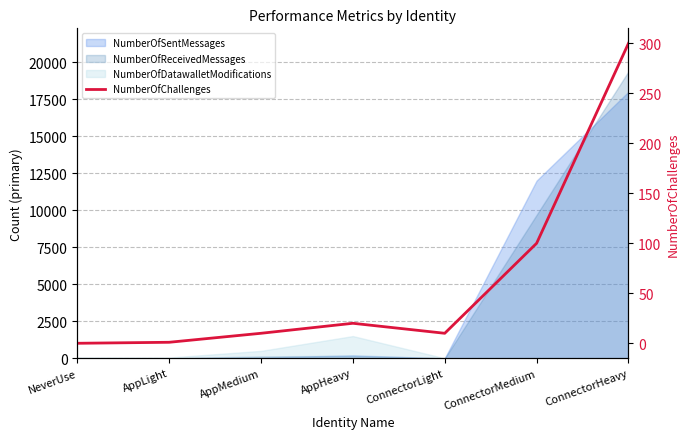

Reading left to right, what are all the values shown in this chart?

0	1	10	20	10	100	300